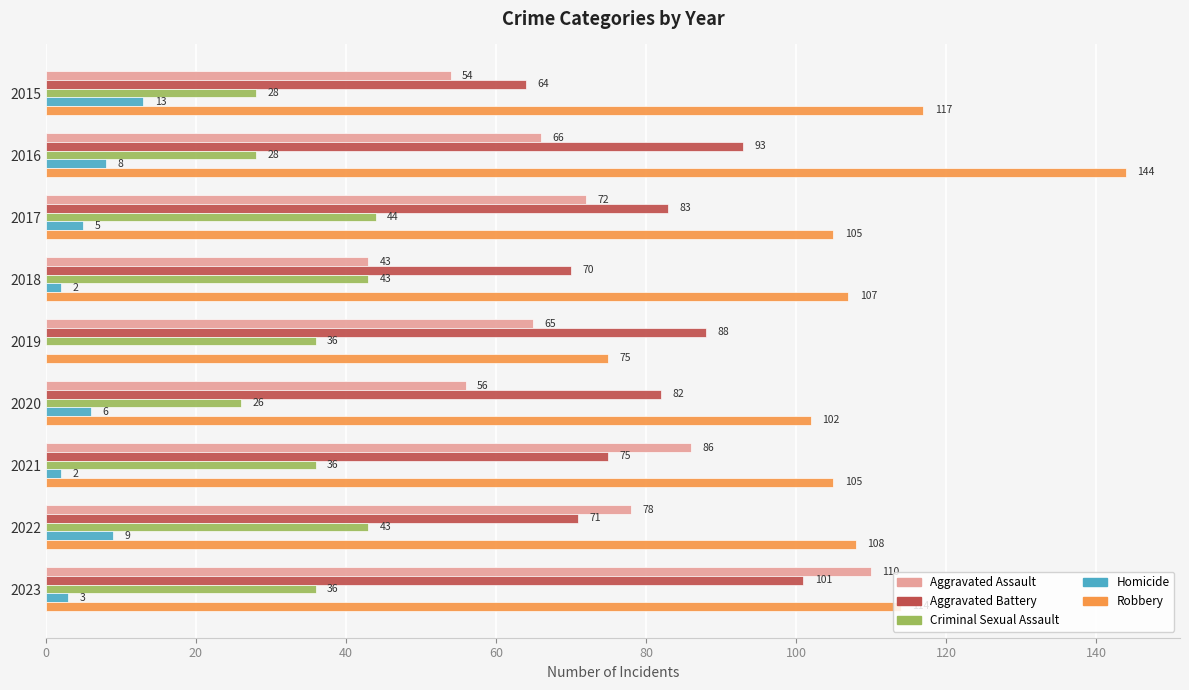

What is the highest value of the Aggravated Battery series?

101